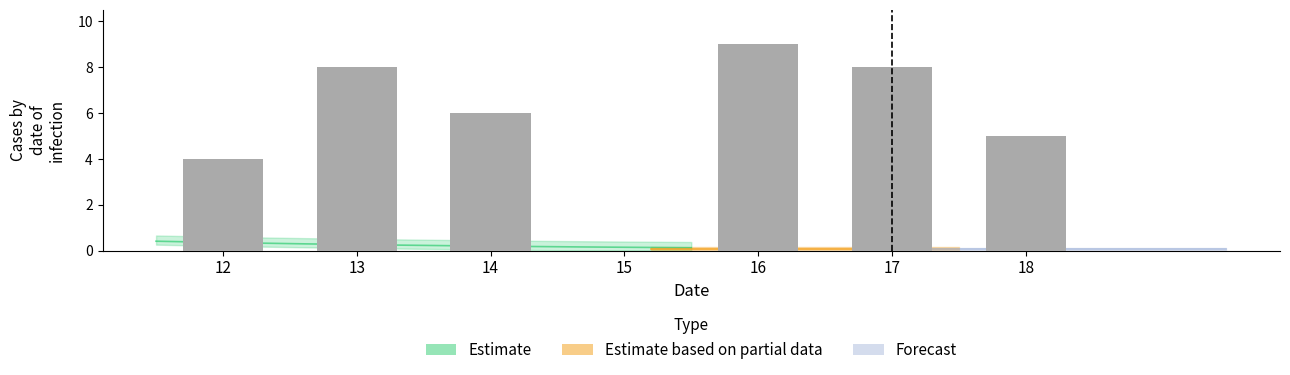

How many values exceed 6?

3